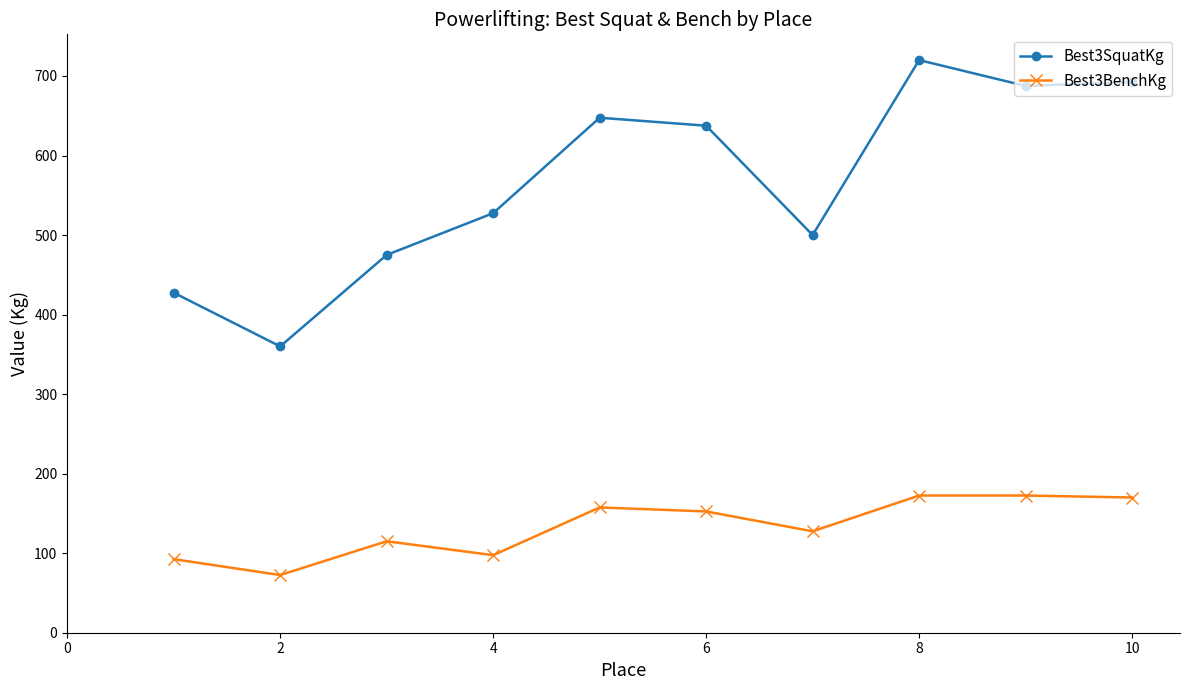

At how many categories does at least one series exceed 213?

10